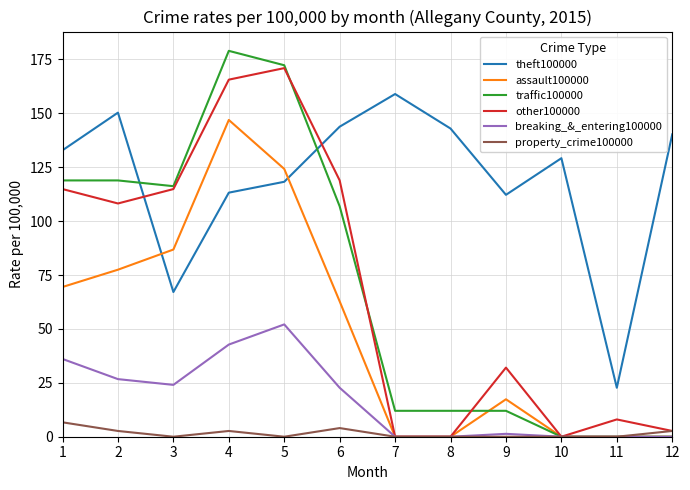

What is the average value of the assault100000 series?

48.8